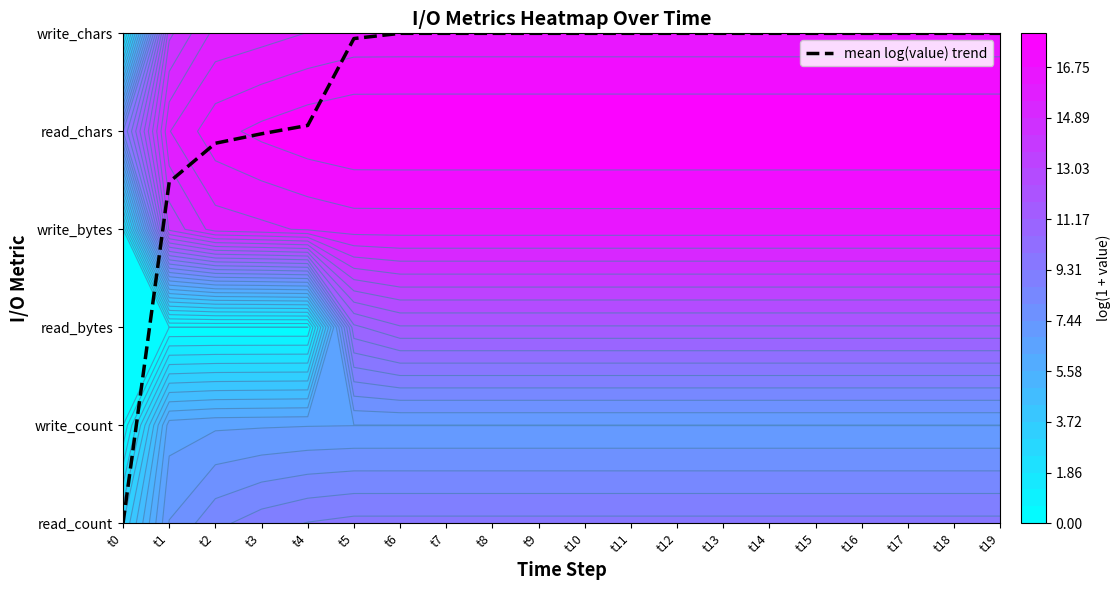

Reading left to right, what are all the values shown in this chart?

0.0	3.5	3.9	4.0	4.1	4.9	5.0	5.0	5.0	5.0	5.0	5.0	5.0	5.0	5.0	5.0	5.0	5.0	5.0	5.0